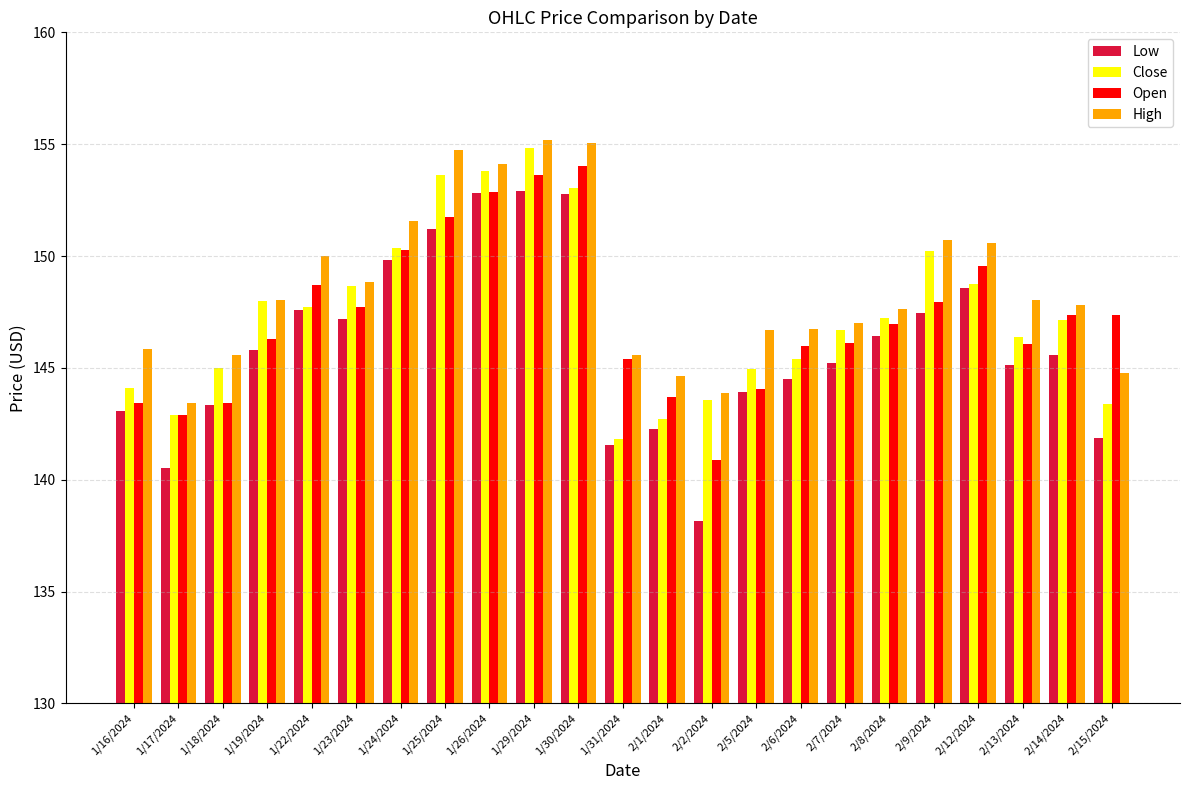

At how many categories does at least one series exceed 140?

23